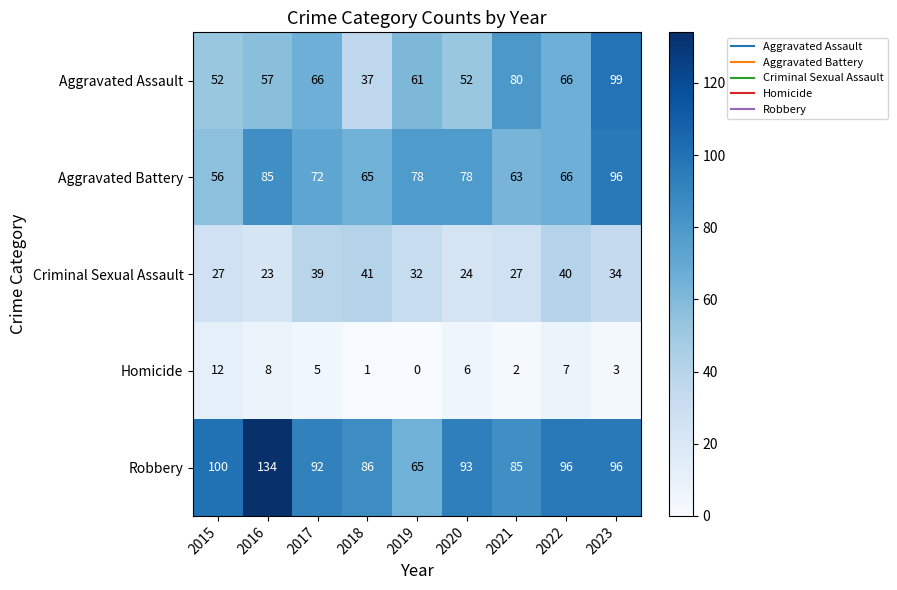

List the series in order of their peak value, highest first.

Robbery, Aggravated Assault, Aggravated Battery, Criminal Sexual Assault, Homicide